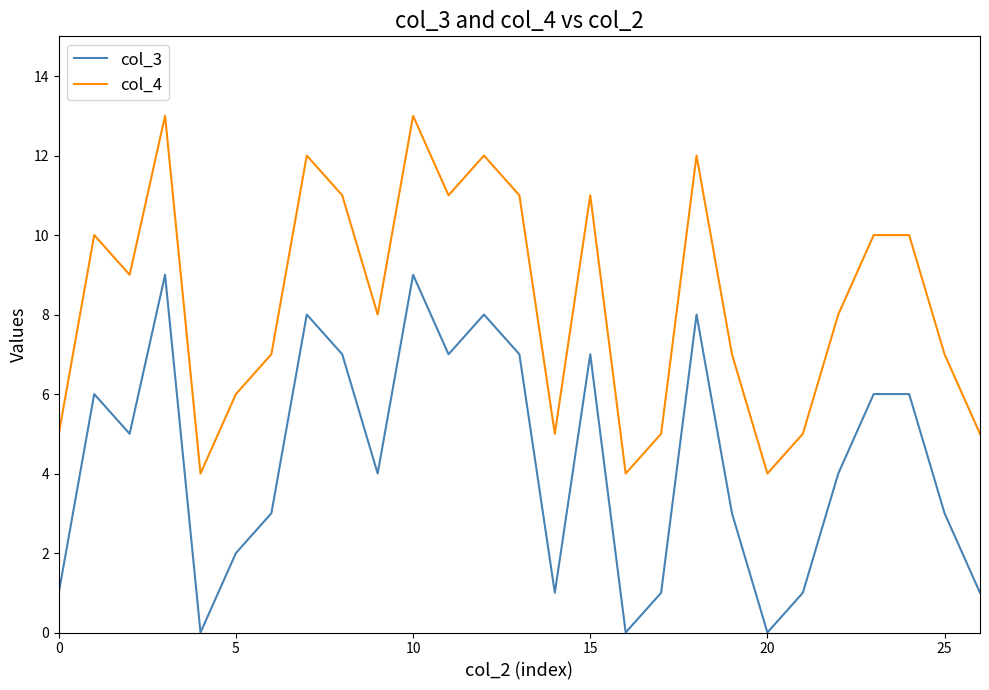

True or false: col_4 and col_3 cross at least once.

False